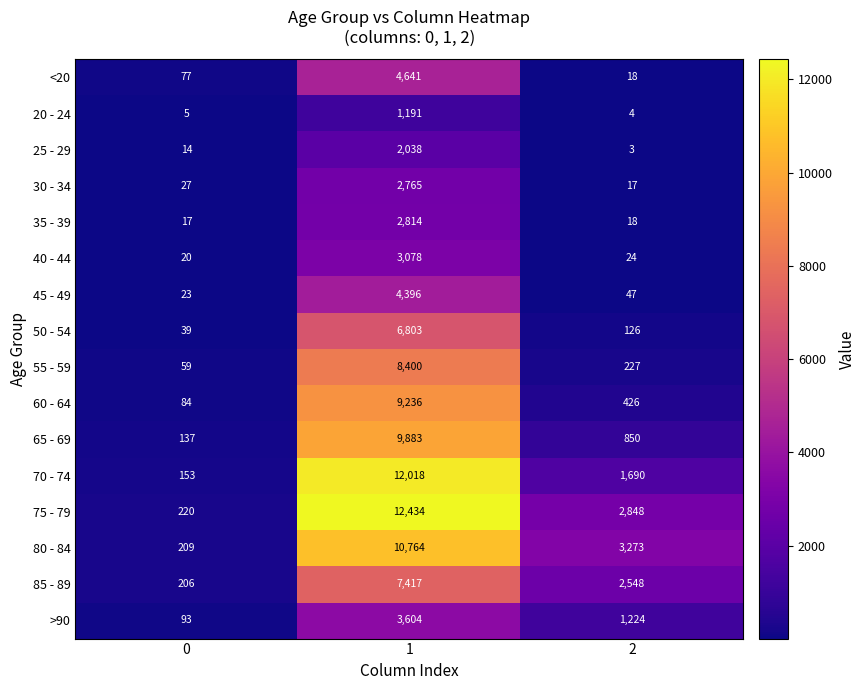

Count the number of data series in this chart.

16